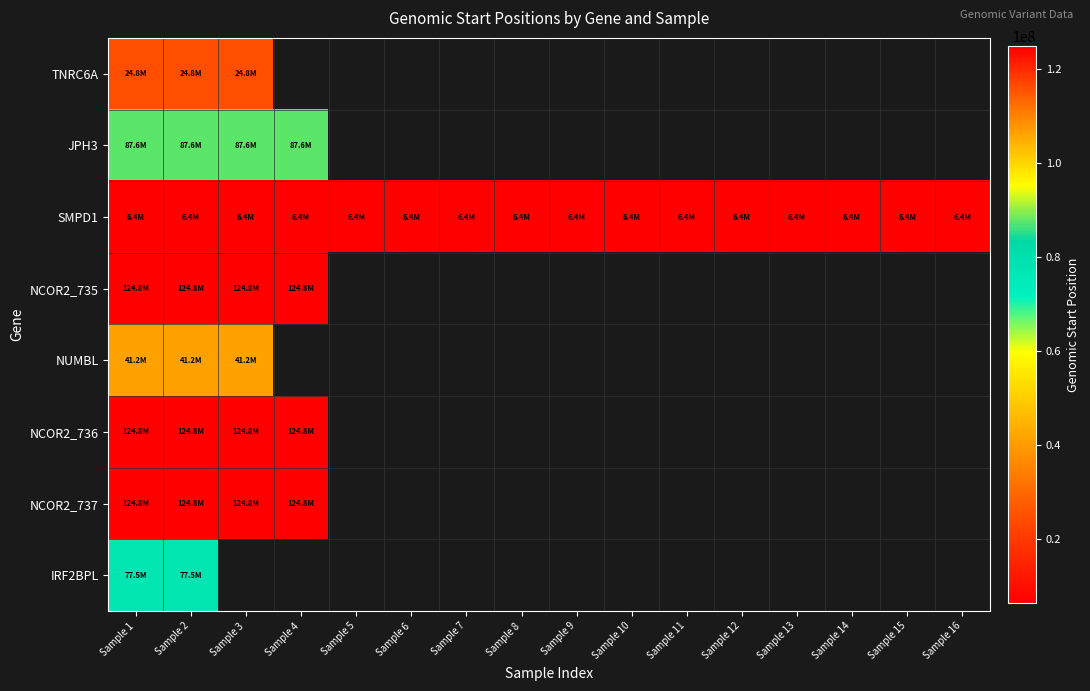

At how many categories does at least one series exceed 98747469?

4